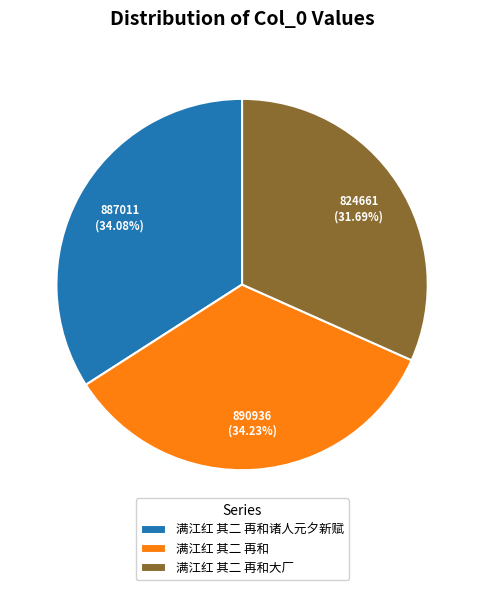

The 满江红 其二 再和诸人元夕新赋 slice represents 42% of the pie. True or false?

False